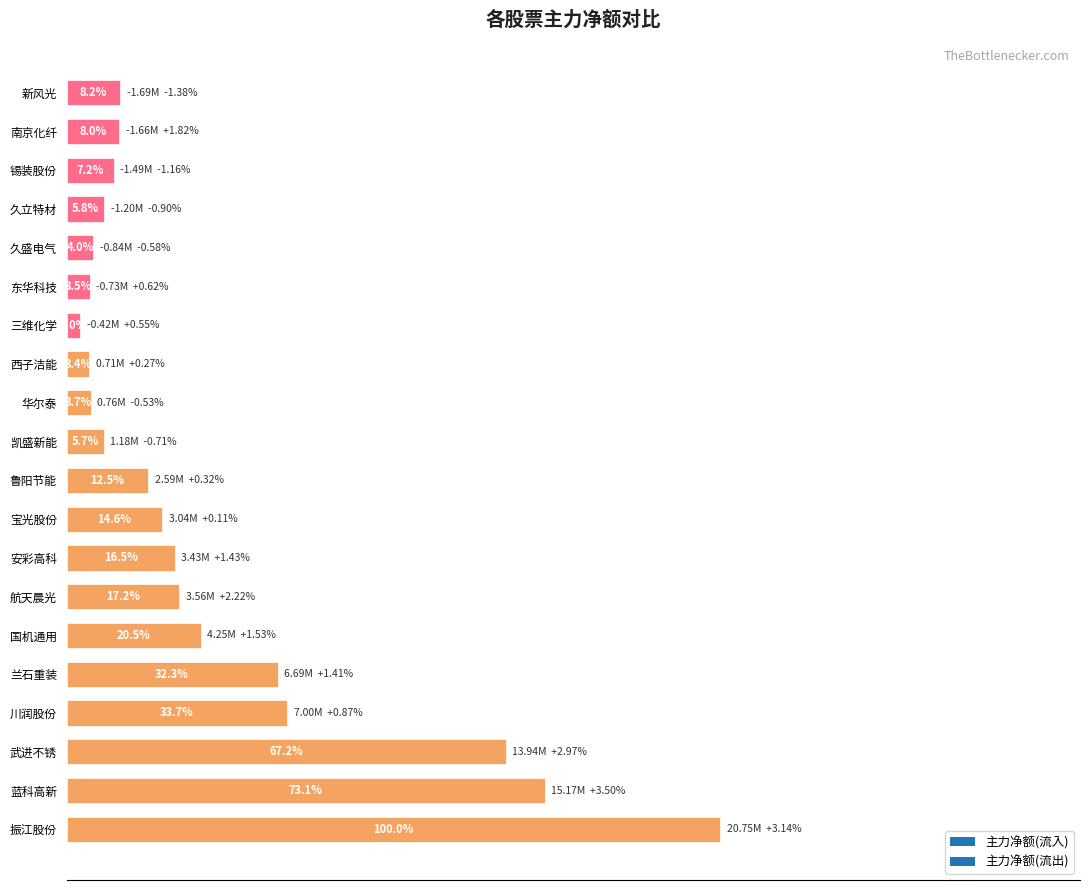

Does the chart contain any negative values?

No